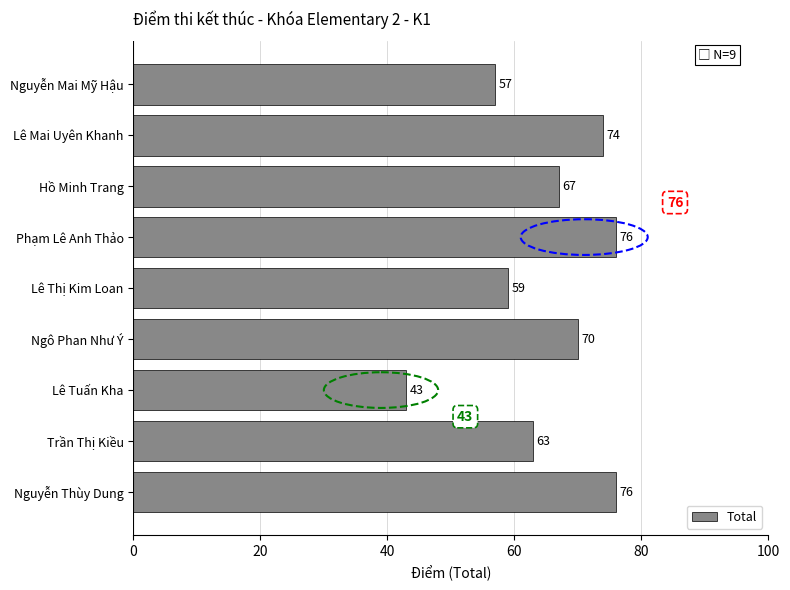

How many values are below 67?

4